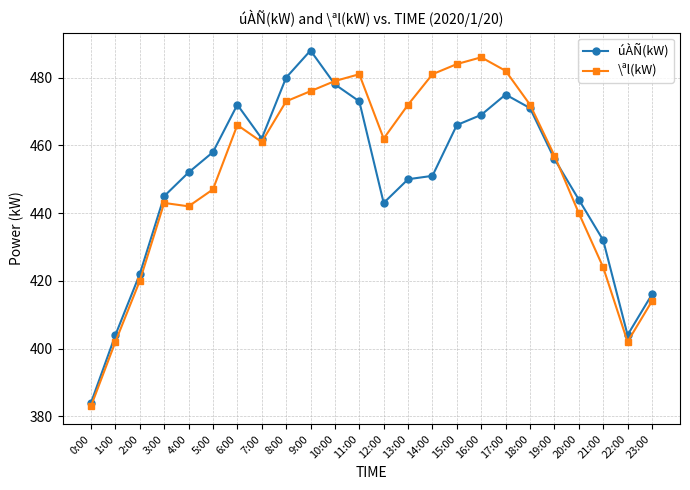

In úÀÑ(kW), how many points are lower than both neighbors (excluding endpoints)?

3